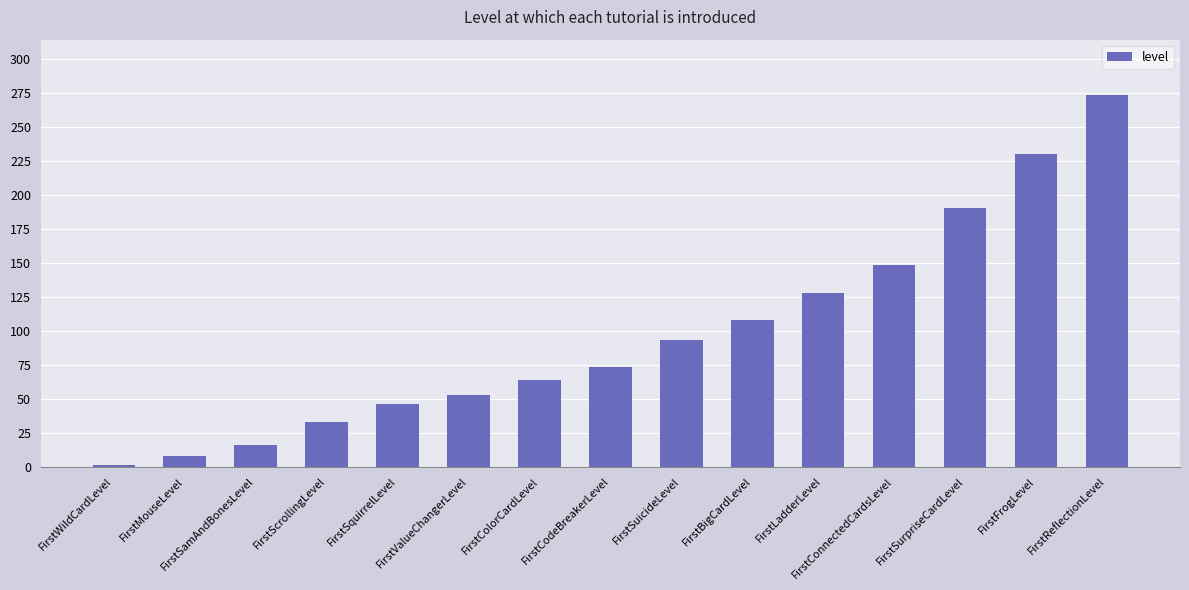

Is it true that the value at FirstLadderLevel is 182?

False